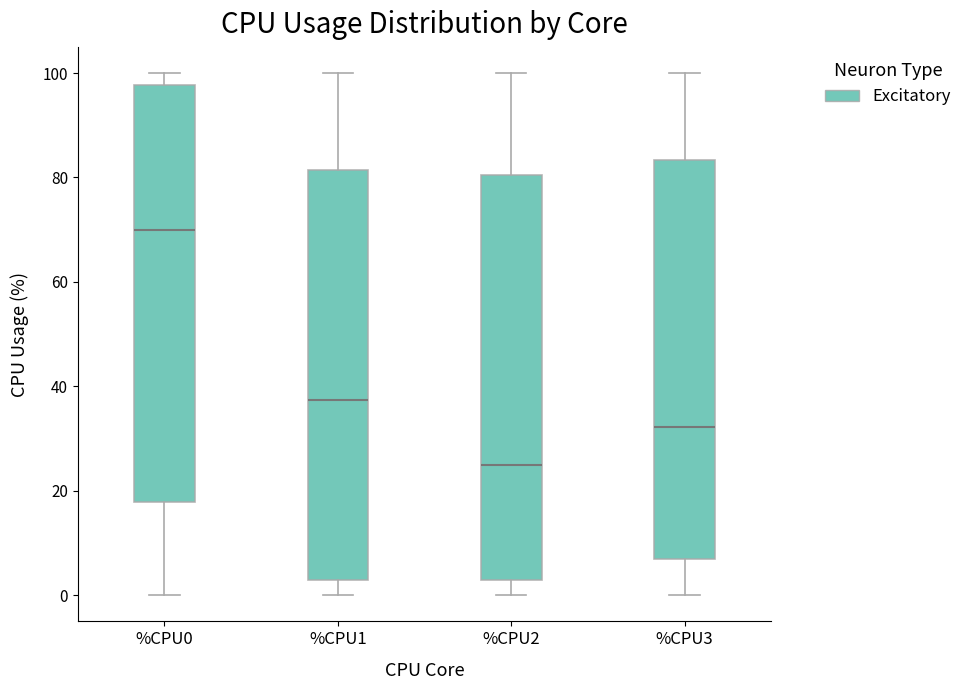

Reading left to right, read every box against the y-axis: the position of its median line, the range the box covers, and the ends of its whiskers. The values are not printed on the chart, so give them approximately, as read against the axis.

%CPU0: median 70, box 18 to 98, whiskers 0 to 100
%CPU1: median 38, box 4 to 82, whiskers 0 to 100
%CPU2: median 24, box 4 to 80, whiskers 0 to 100
%CPU3: median 32, box 6 to 84, whiskers 0 to 100